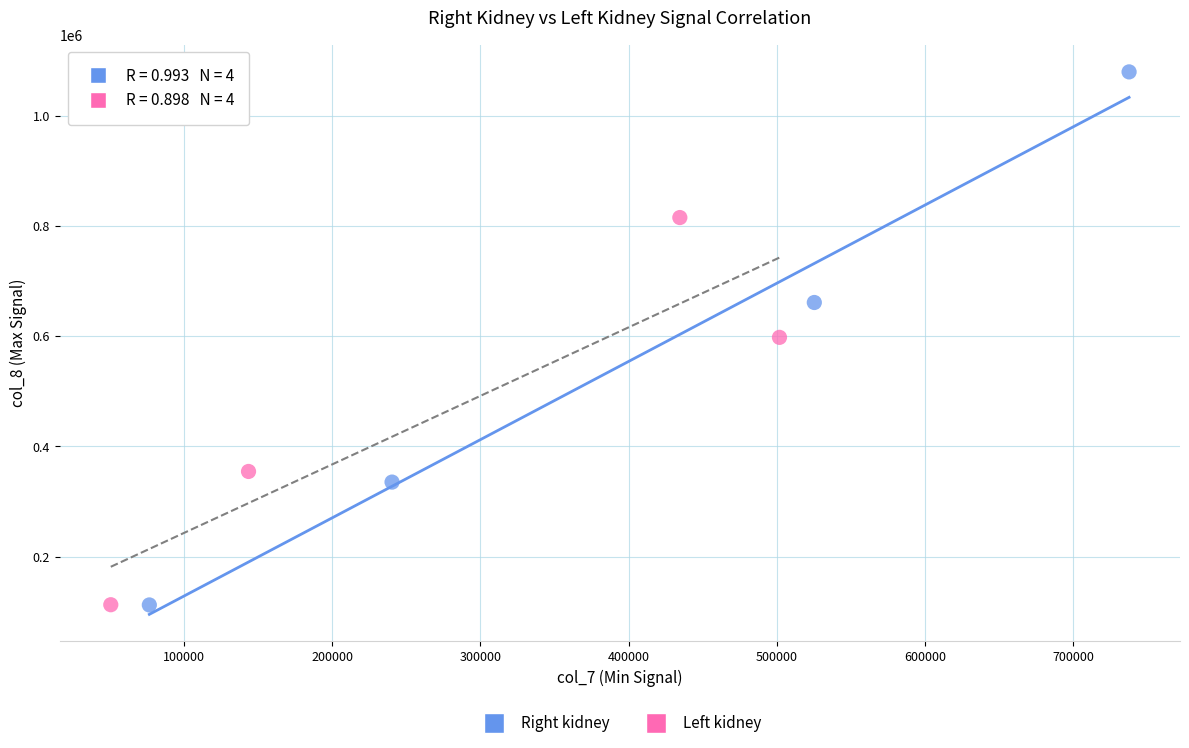

Which series contains the highest Y value?

Right kidney